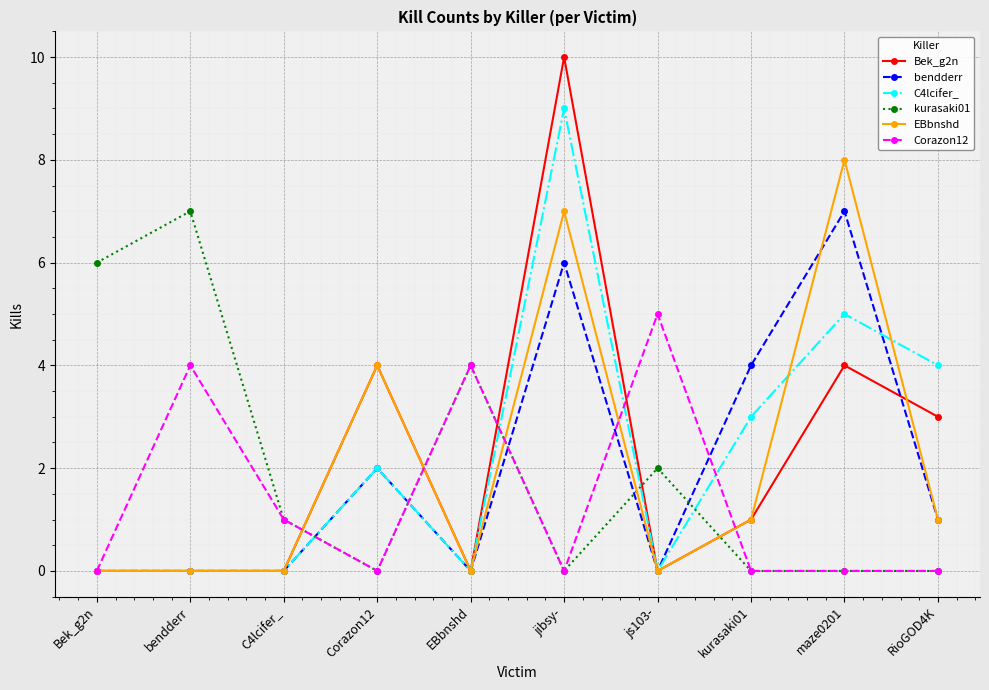

Reading right to left, what are all the values shown in this chart?

Bek_g2n: RioGOD4K=3	maze0201=4	kurasaki01=1	js103-=0	jibsy-=10	EBbnshd=0	Corazon12=4	C4lcifer_=0	bendderr=0	Bek_g2n=0
bendderr: RioGOD4K=1	maze0201=7	kurasaki01=4	js103-=0	jibsy-=6	EBbnshd=0	Corazon12=2	C4lcifer_=0	bendderr=0	Bek_g2n=0
C4lcifer_: RioGOD4K=4	maze0201=5	kurasaki01=3	js103-=0	jibsy-=9	EBbnshd=0	Corazon12=2	C4lcifer_=0	bendderr=0	Bek_g2n=0
kurasaki01: RioGOD4K=0	maze0201=0	kurasaki01=0	js103-=2	jibsy-=0	EBbnshd=4	Corazon12=0	C4lcifer_=1	bendderr=7	Bek_g2n=6
EBbnshd: RioGOD4K=1	maze0201=8	kurasaki01=1	js103-=0	jibsy-=7	EBbnshd=0	Corazon12=4	C4lcifer_=0	bendderr=0	Bek_g2n=0
Corazon12: RioGOD4K=0	maze0201=0	kurasaki01=0	js103-=5	jibsy-=0	EBbnshd=4	Corazon12=0	C4lcifer_=1	bendderr=4	Bek_g2n=0